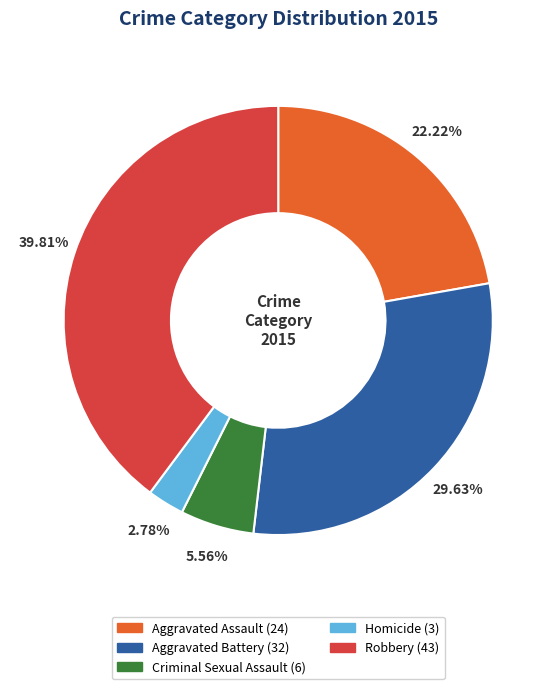

Approximately how many times larger is the value at Robbery compared to Aggravated Battery?

1.3